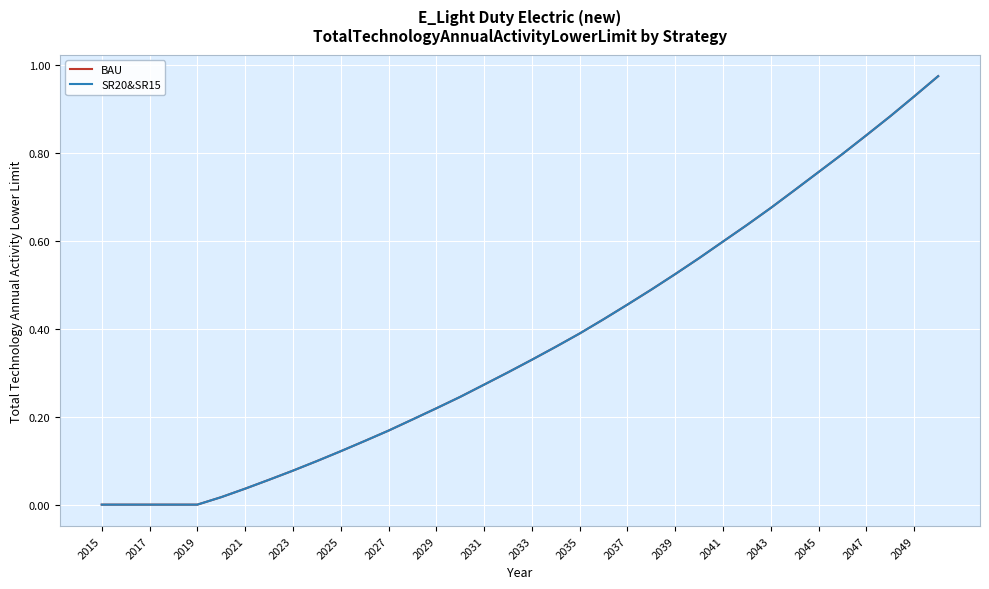

Does the chart display data point markers on the line(s)?

No